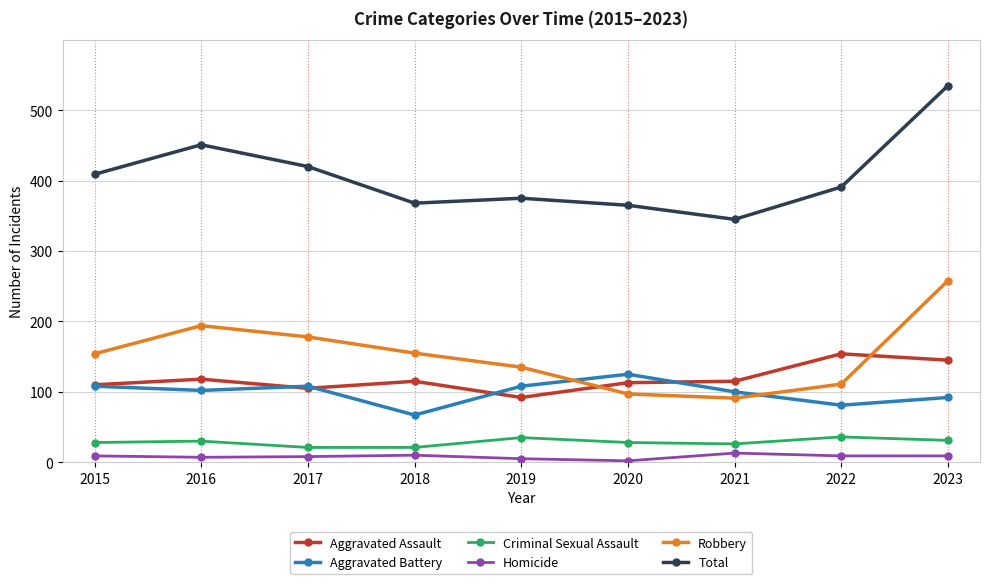

What are all the series names shown in the legend?

Aggravated Assault, Aggravated Battery, Criminal Sexual Assault, Homicide, Robbery, Total